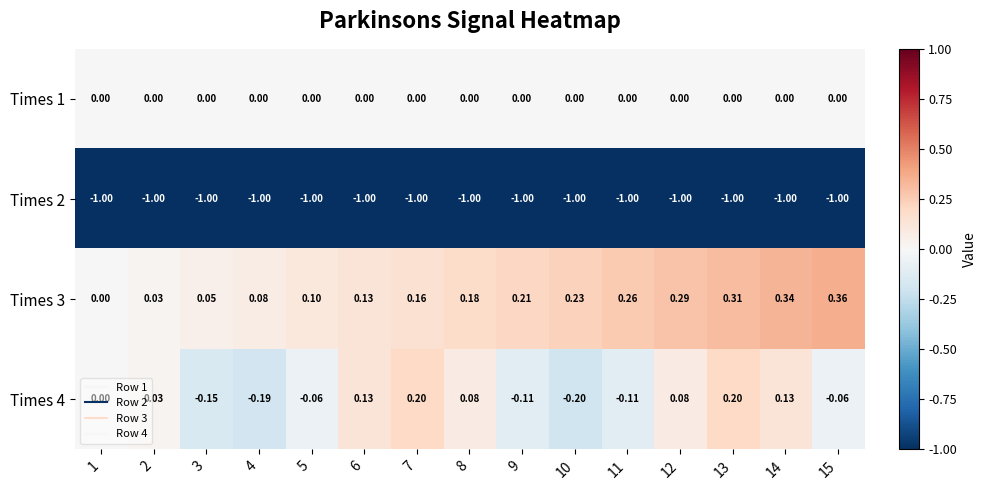

Which series has the largest range (max minus min)?

Times 4